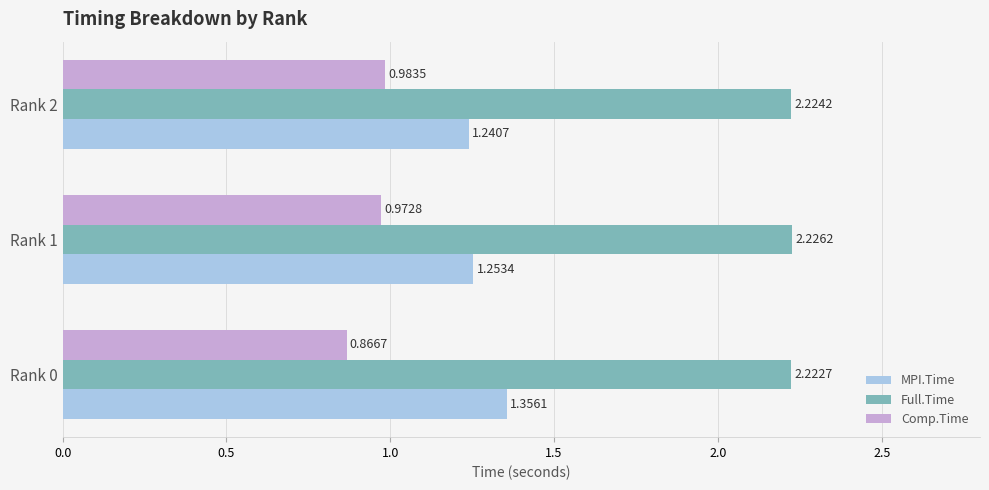

Rank the series by their maximum value, from lowest to highest.

Comp.Time, MPI.Time, Full.Time